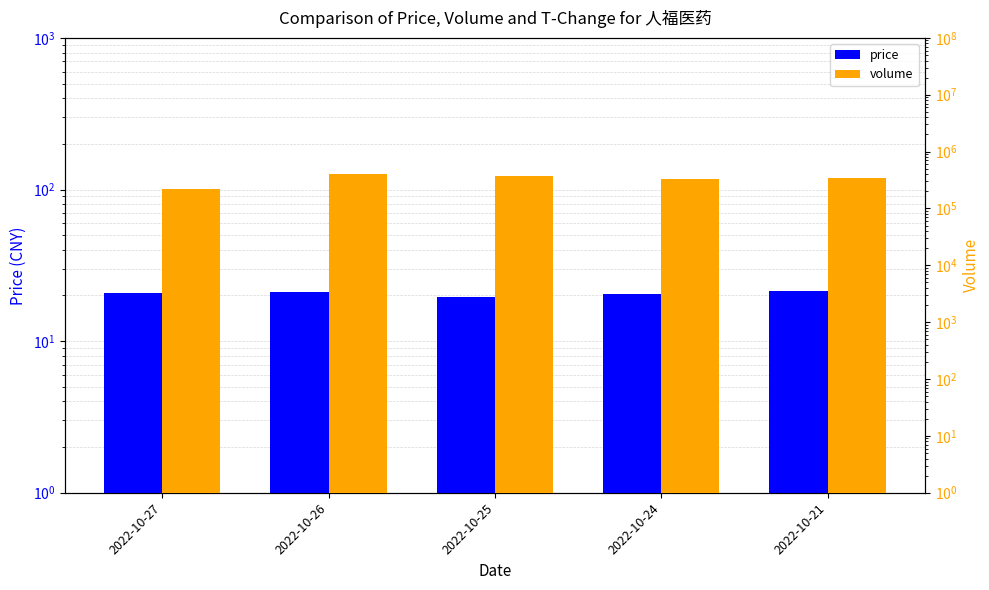

What is the average value of the price series?

20.7